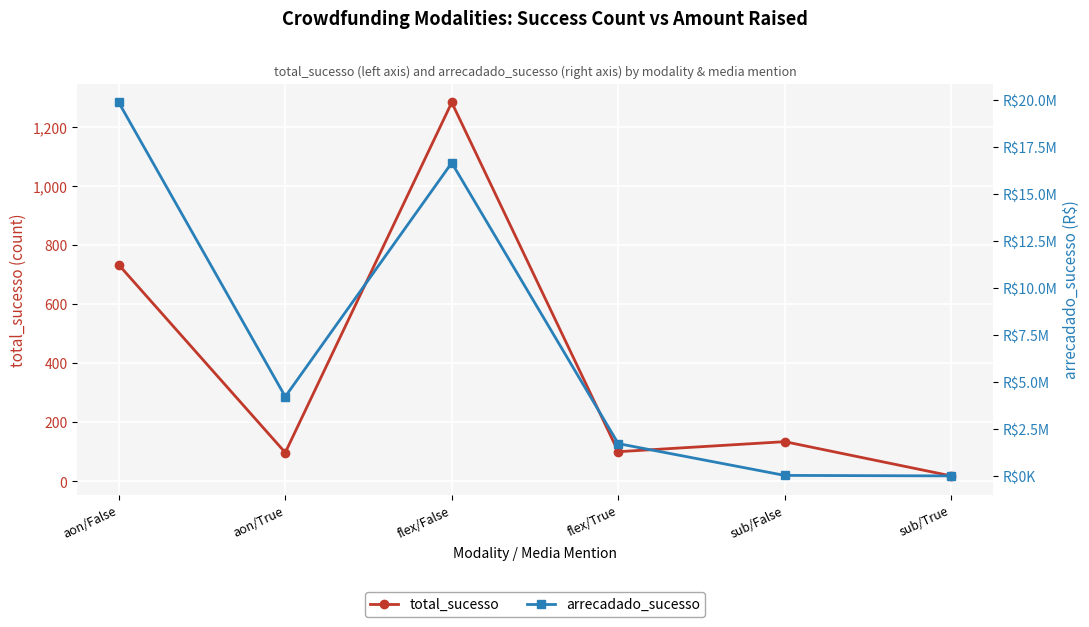

At which label is total_sucesso closest to 650?

aon/False